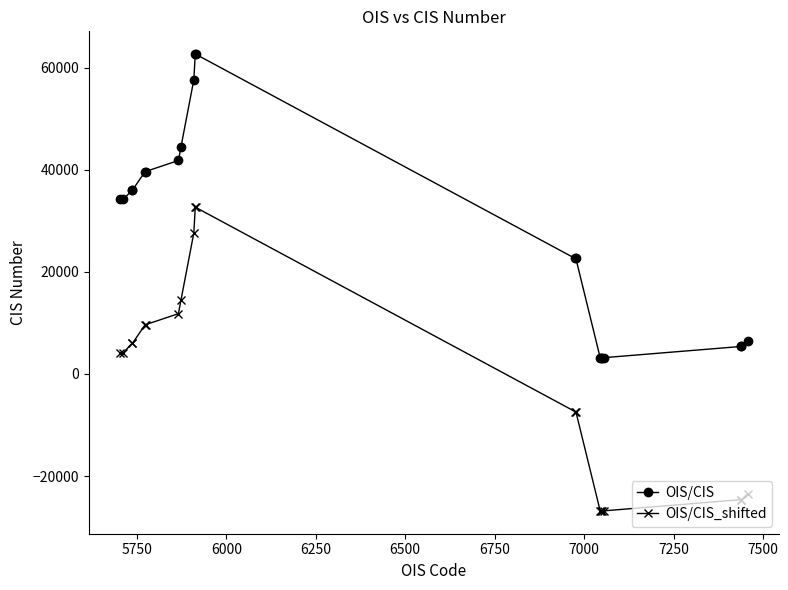

List the series in order of their overall mean, highest first.

OIS/CIS, OIS/CIS_shifted